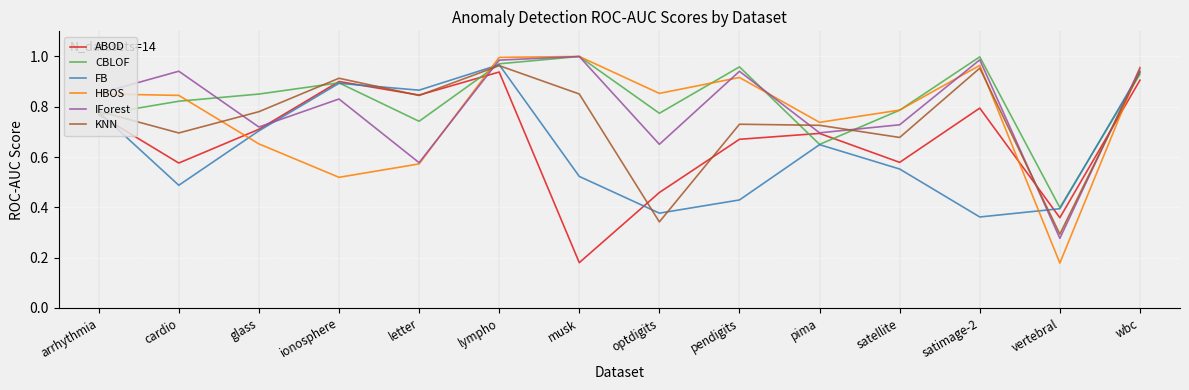

The FB series shows 0.5 at satimage-2. True or false?

False